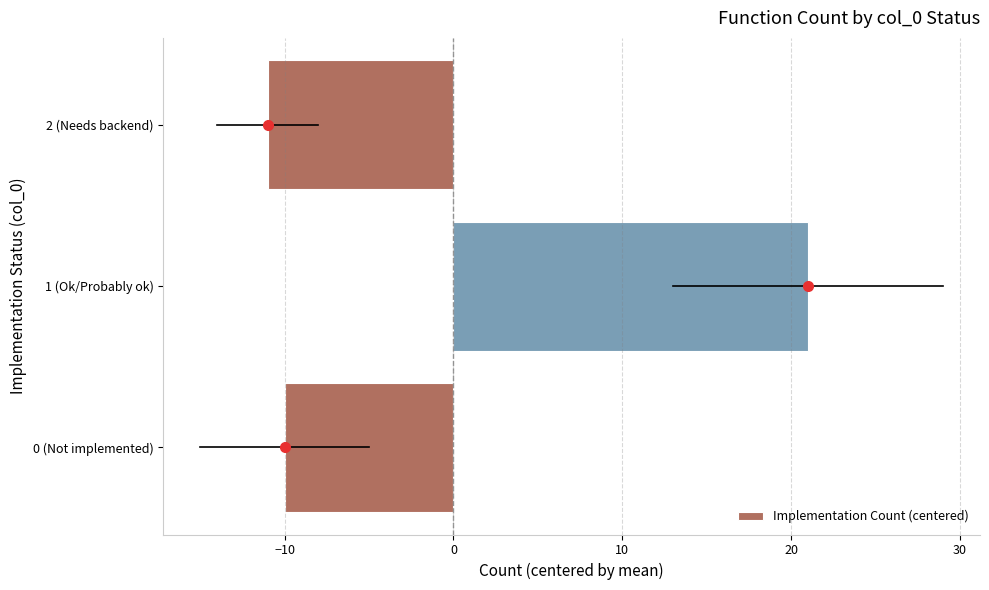

What is the difference between the maximum and minimum values?

32